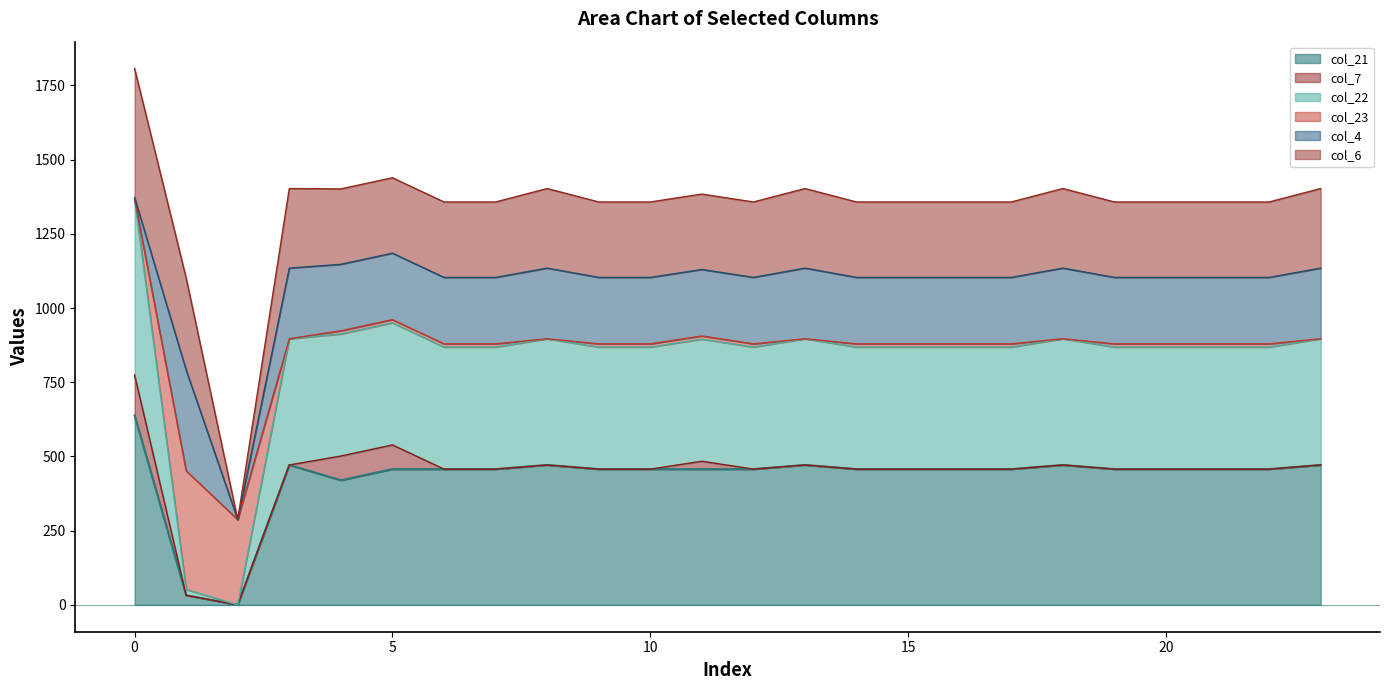

The value of col_21 at 0 is 195.9. True or false?

False